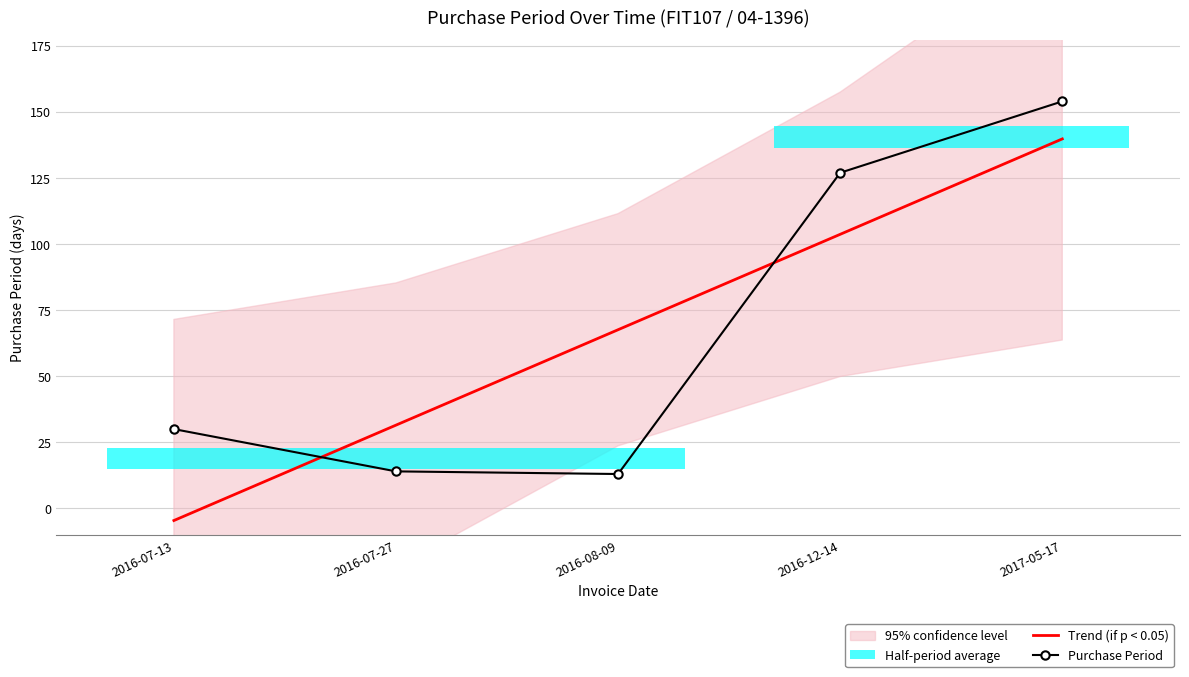

What is the difference between the highest and lowest values at 2016-08-09?

54.6